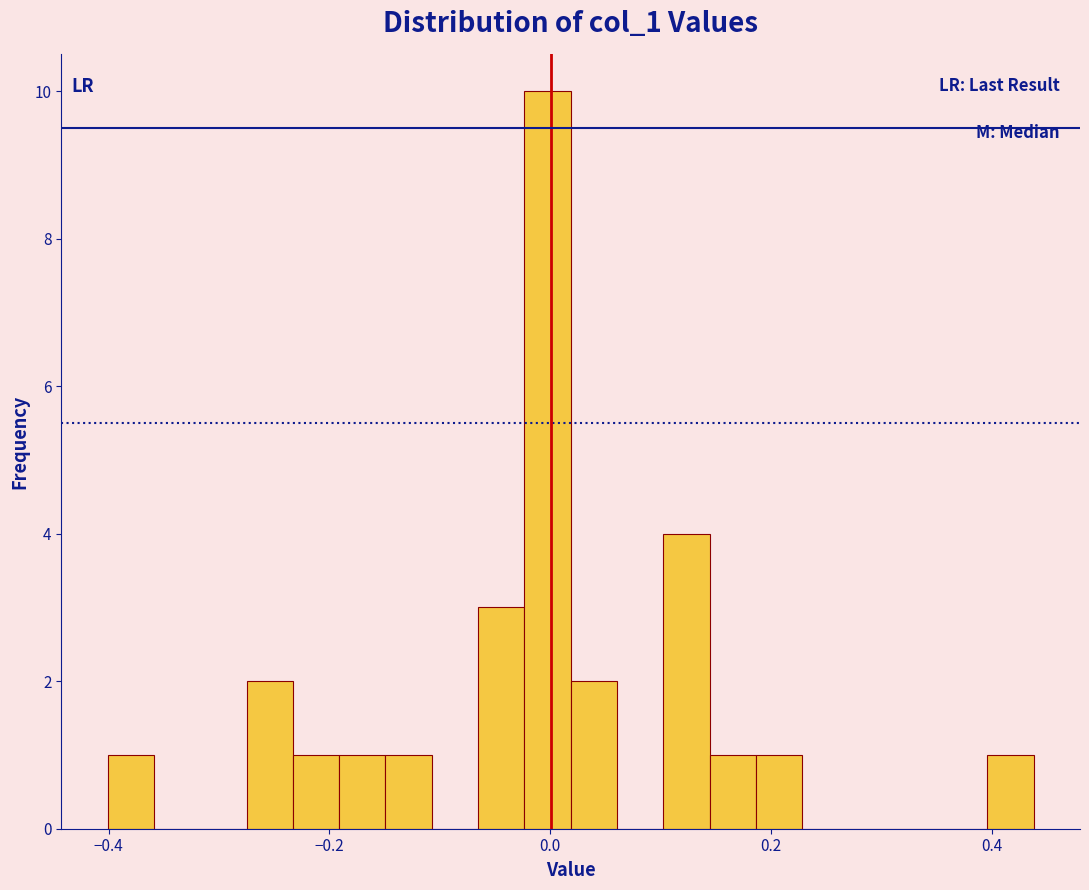

Read against the x-axis, roughly where is the centre of the tallest bar?

0.00